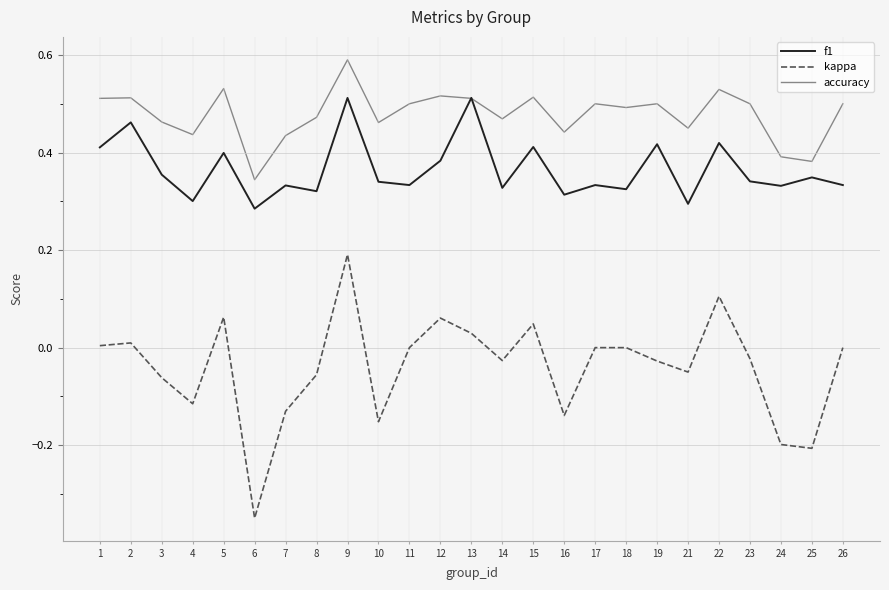

Rank the series by their average value, from lowest to highest.

kappa, f1, accuracy